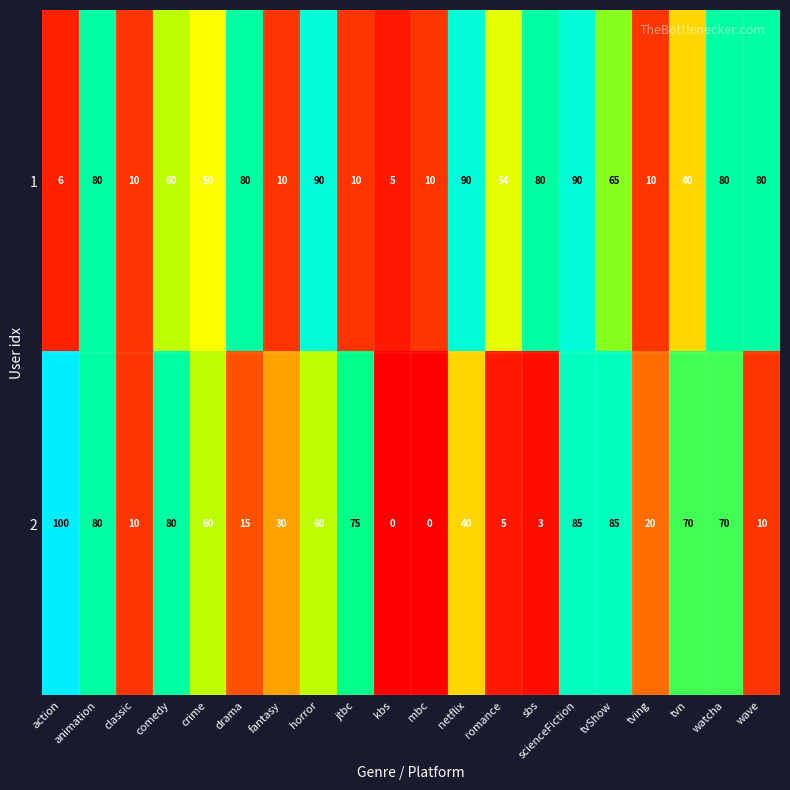

Which series has the largest total across all categories?

1